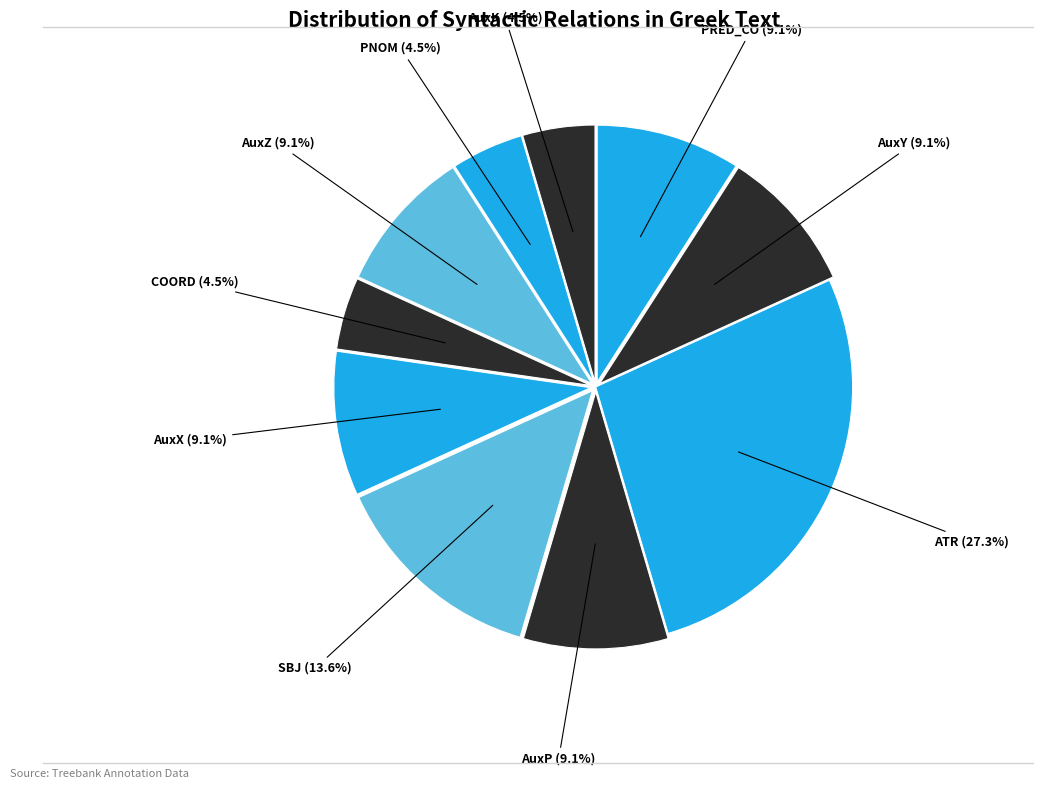

Which slice is the largest?

ATR